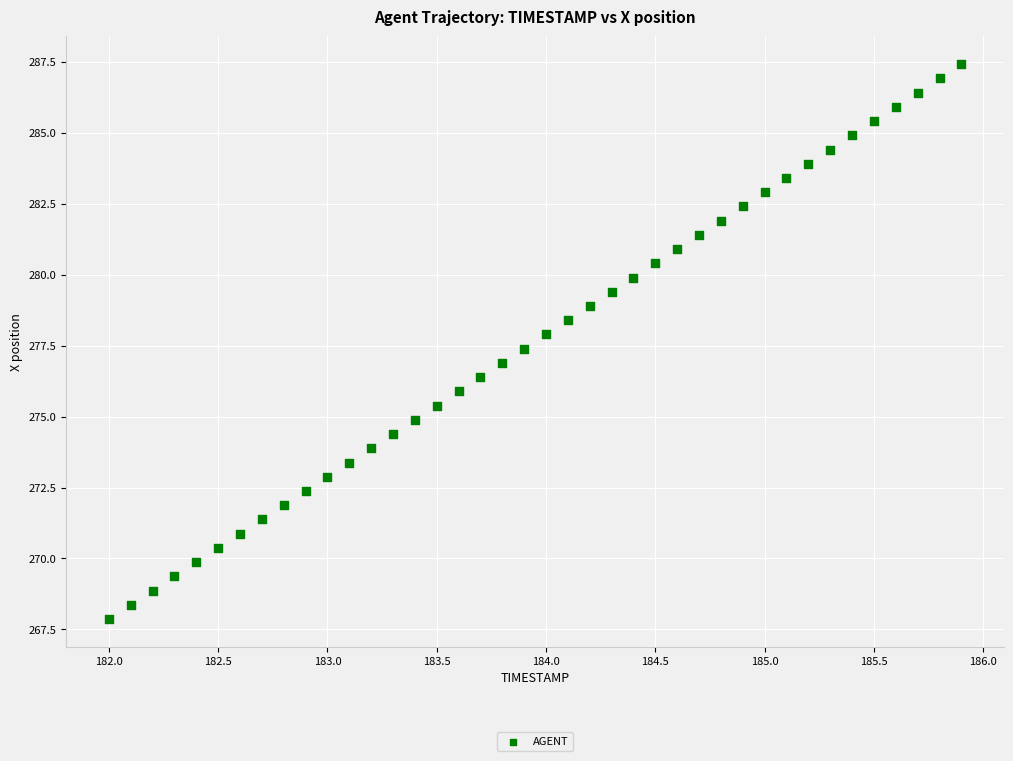

What is the range of X values (max minus min)?

3.9